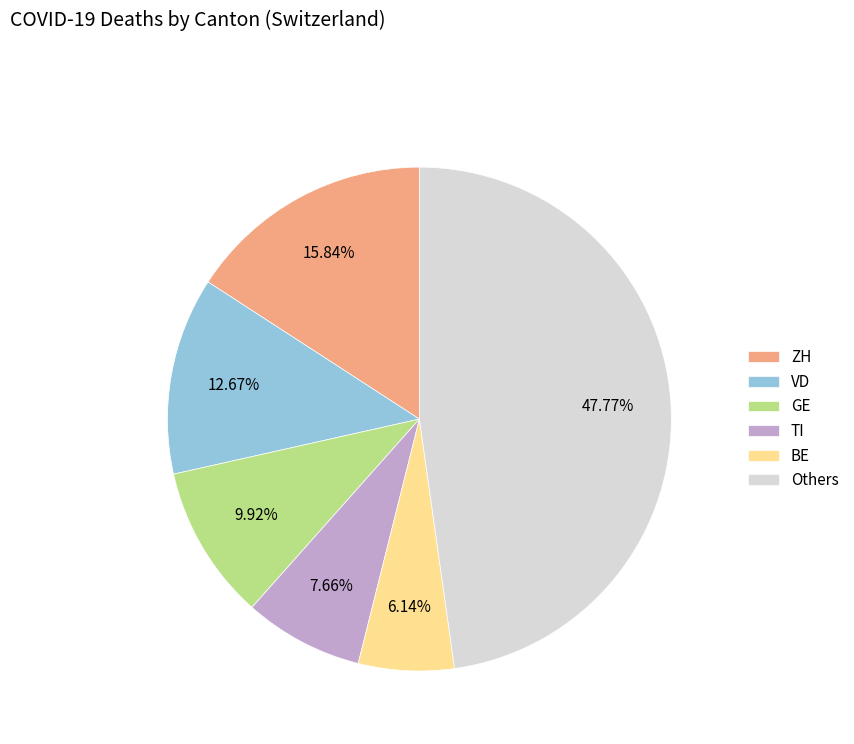

Which category has the biggest portion of the pie?

Others